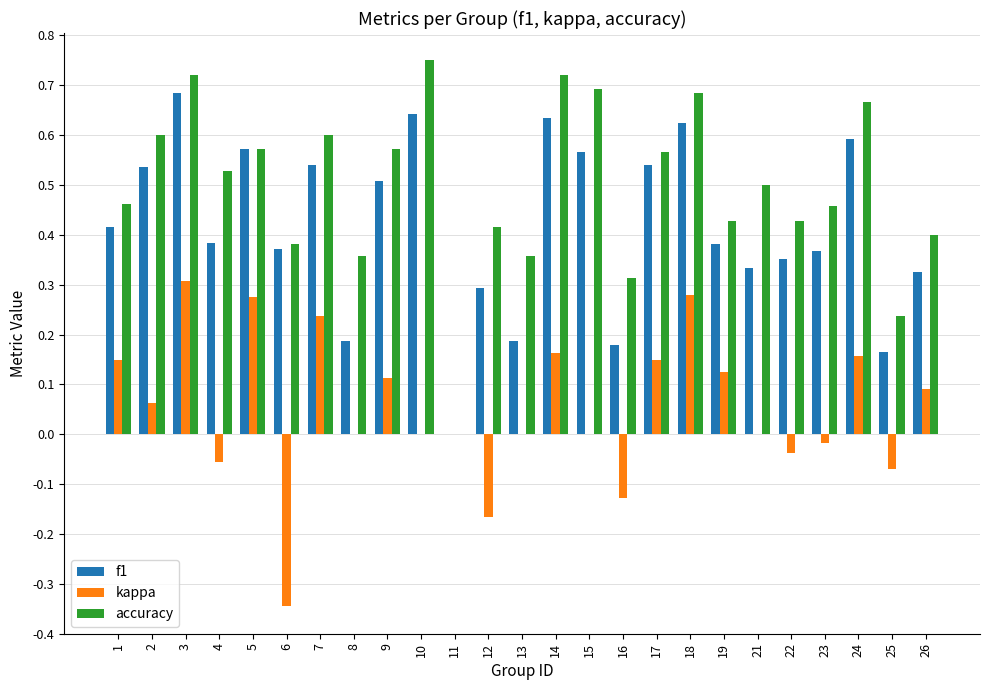

At which label does accuracy reach its peak?

10